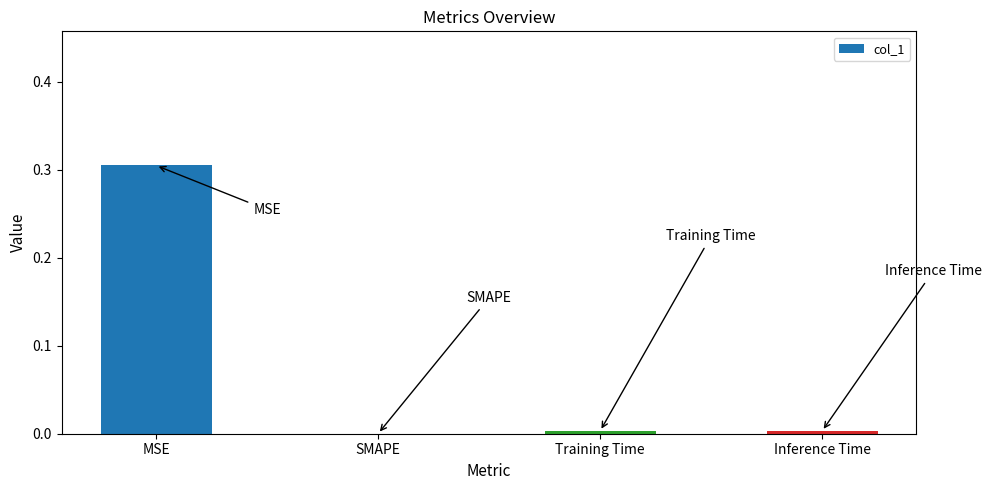

What is the change in value from MSE to SMAPE?

-0.3